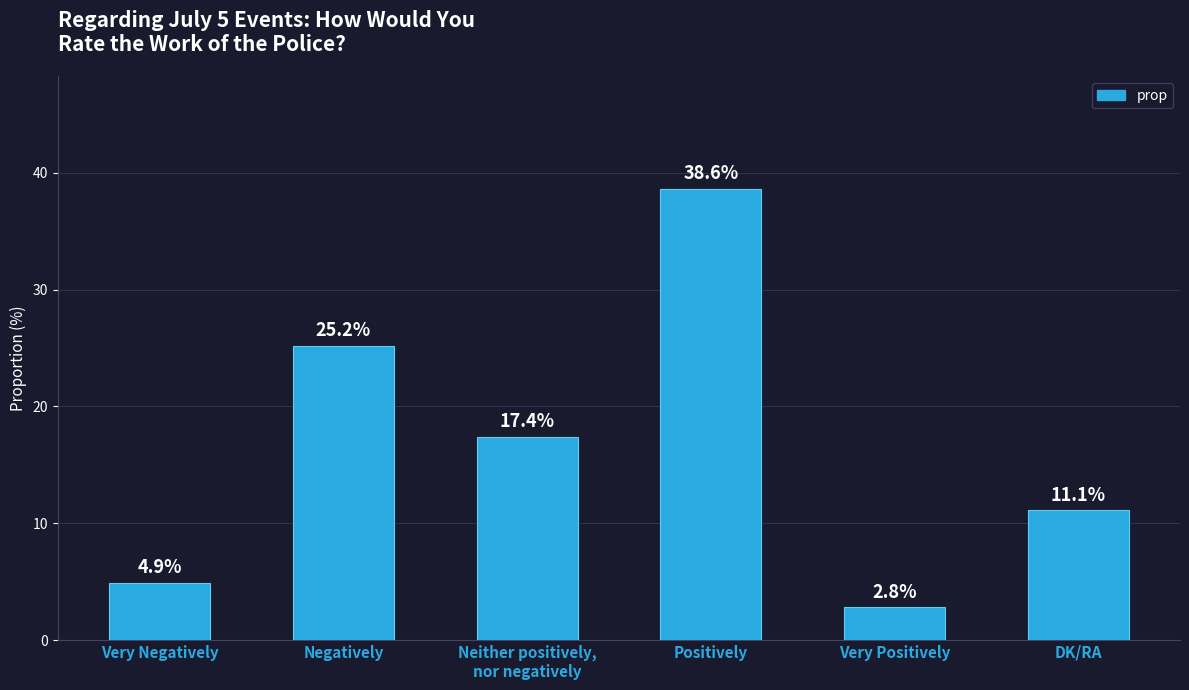

List the labels in order of value, smallest first.

Very Positively, Very Negatively, DK/RA, Neither positively,
nor negatively, Negatively, Positively